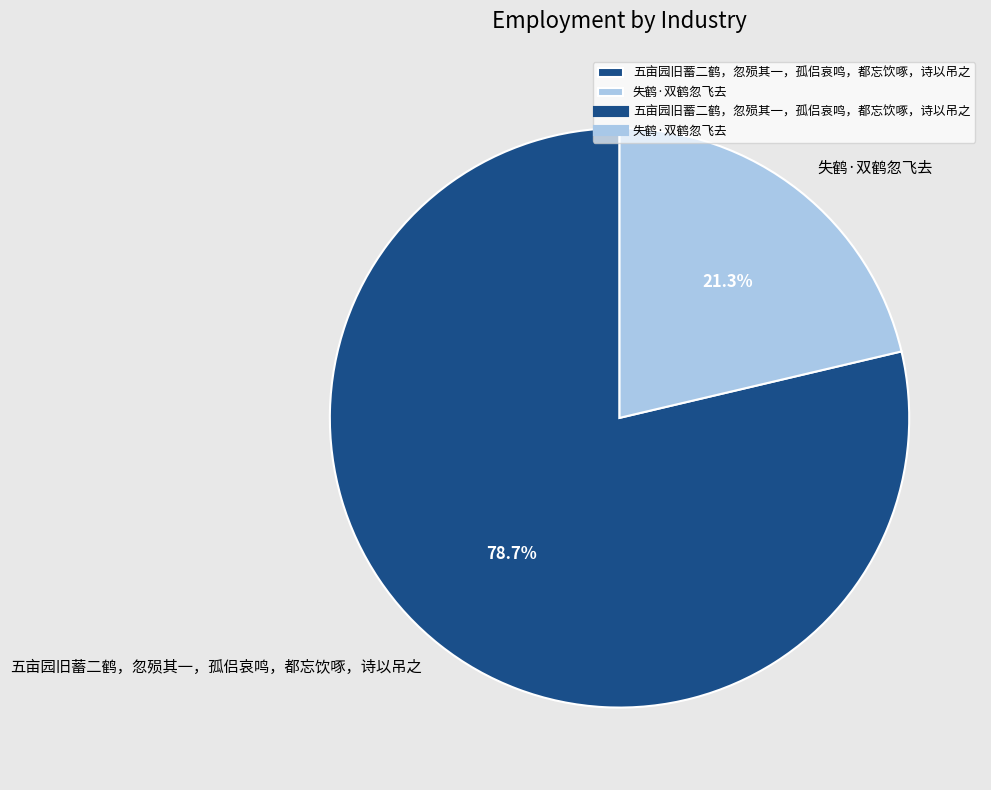

What portion of the pie excludes 失鹤·双鹤忽飞去?

78.7%